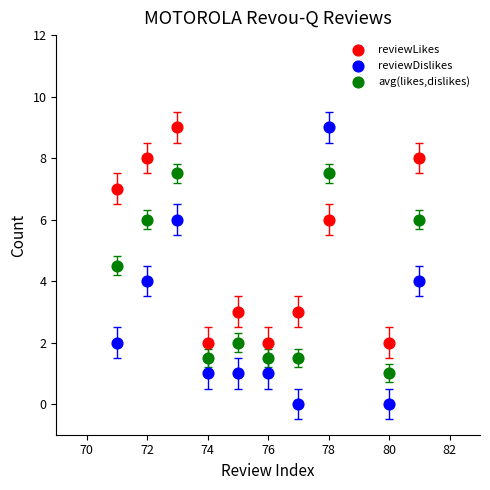

Across all data points, what is the range of Y values (max minus min)?

9.0